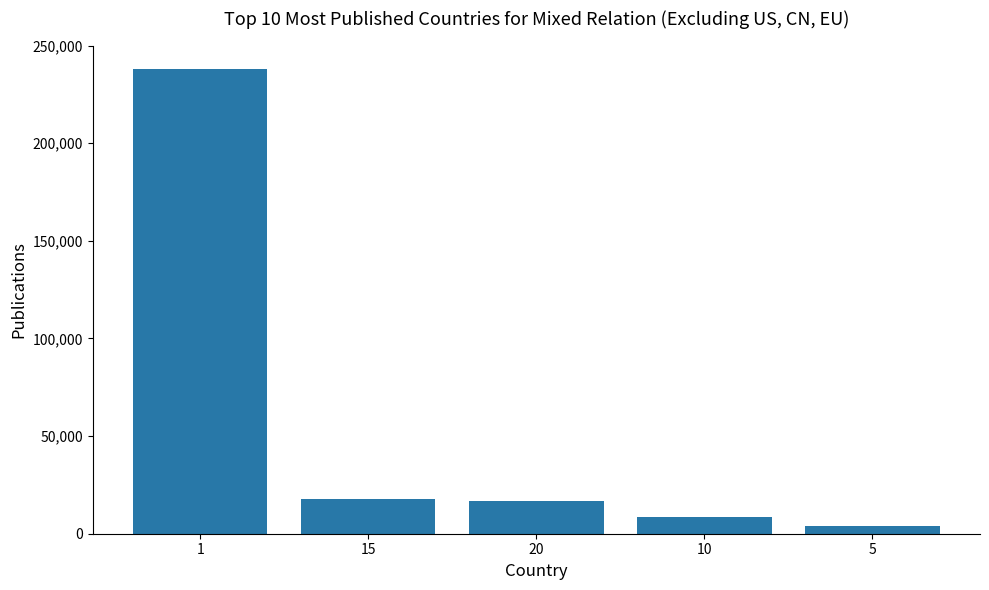

Where is the data nearest to the value 121071?

15